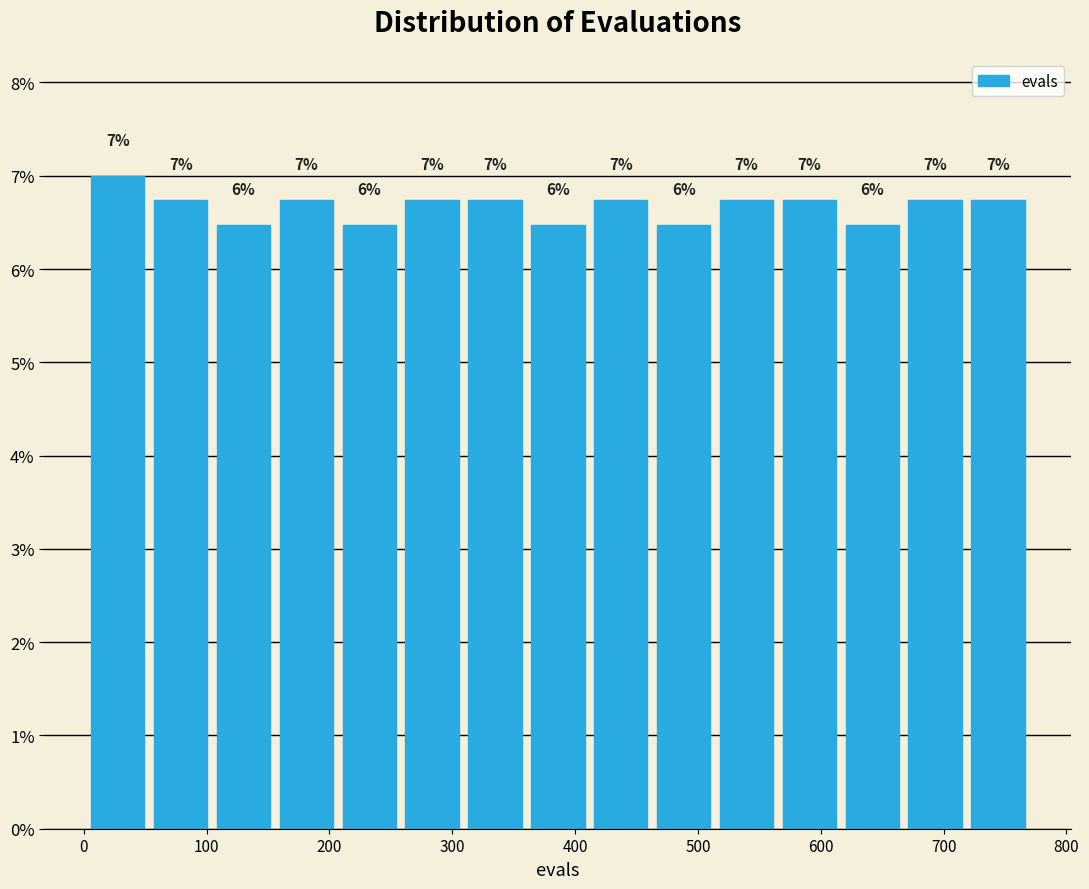

Over which range of the x-axis is the bar tallest?

0 to 50